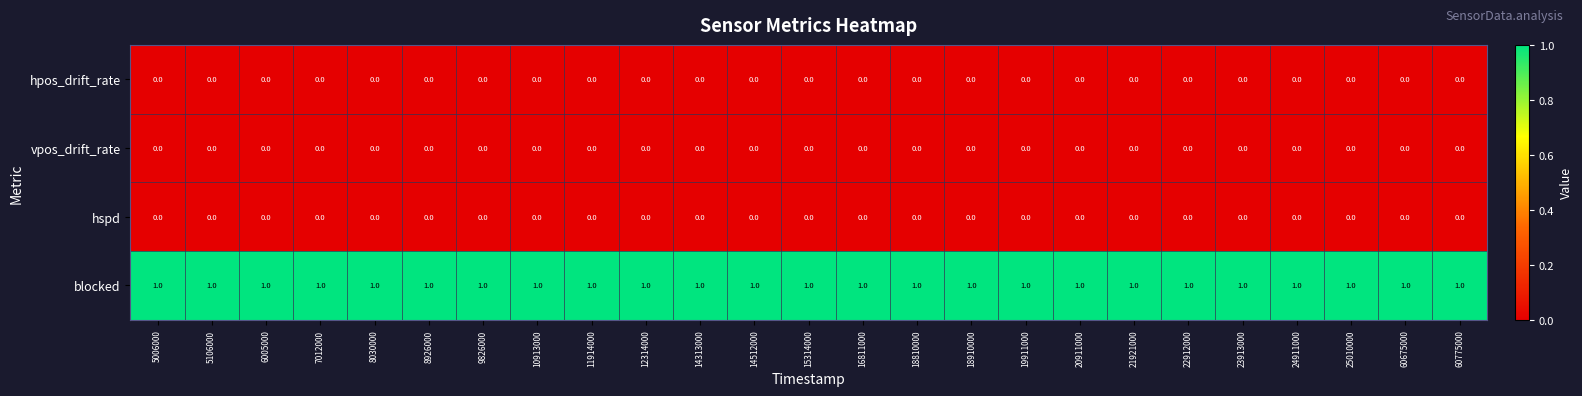

How many categories are shown in the chart?

25